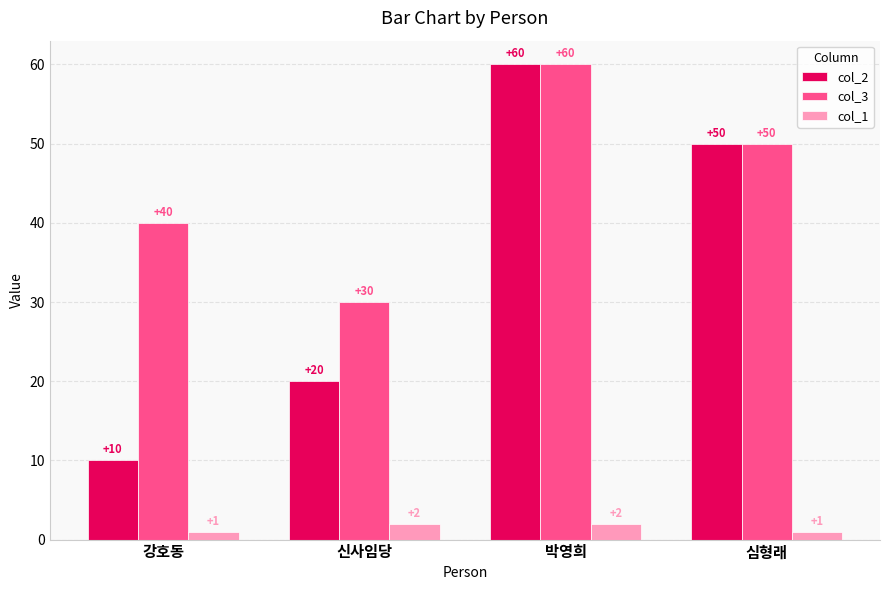

Count the col_1 values in the range 1 to 2.

4